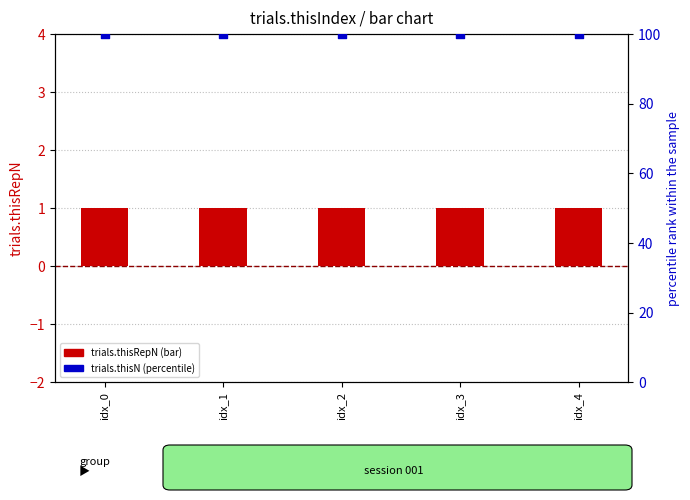

Is the value of trials.thisN (percentile) at idx_1 greater than the value of trials.thisRepN at idx_4?

Yes